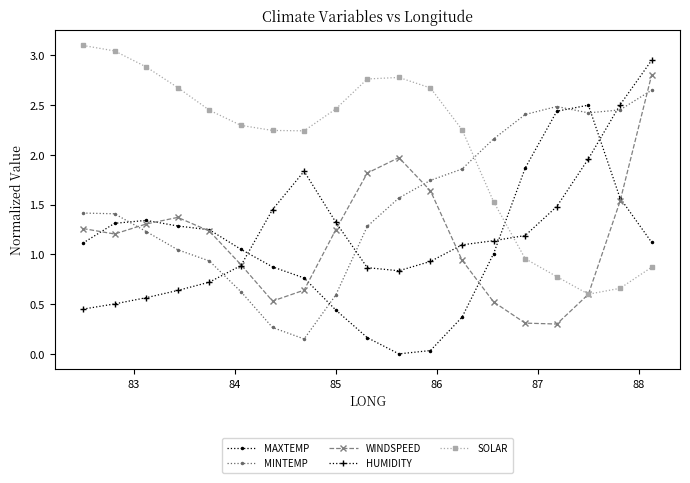

Does the chart display data point markers on the line(s)?

Yes